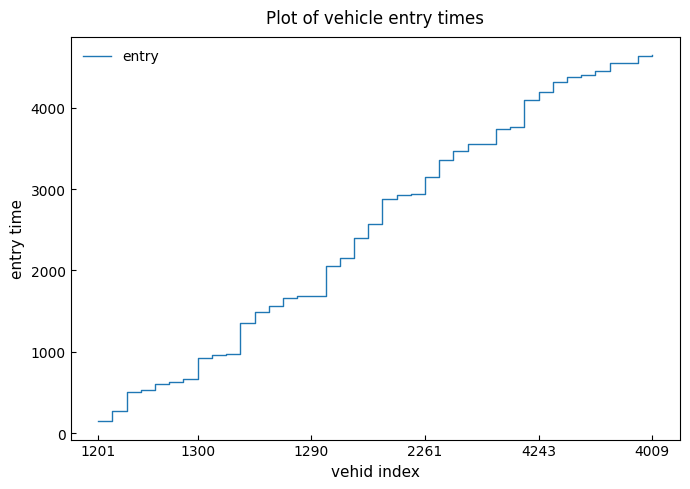

What is the maximum value shown in the chart?

4643.7